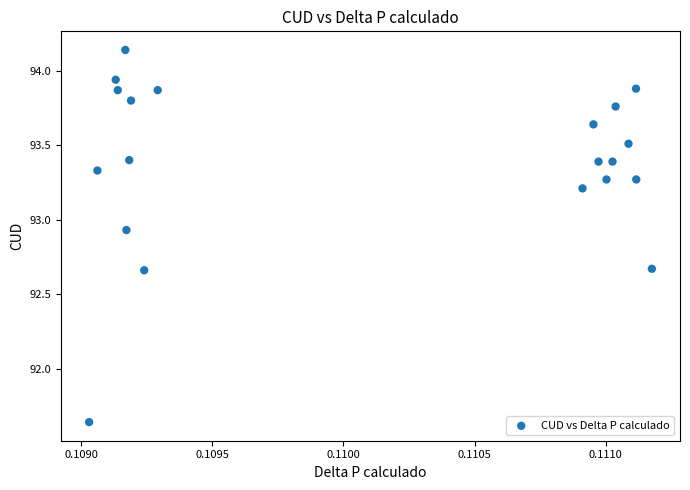

What is the range of Y values (max minus min)?

2.5